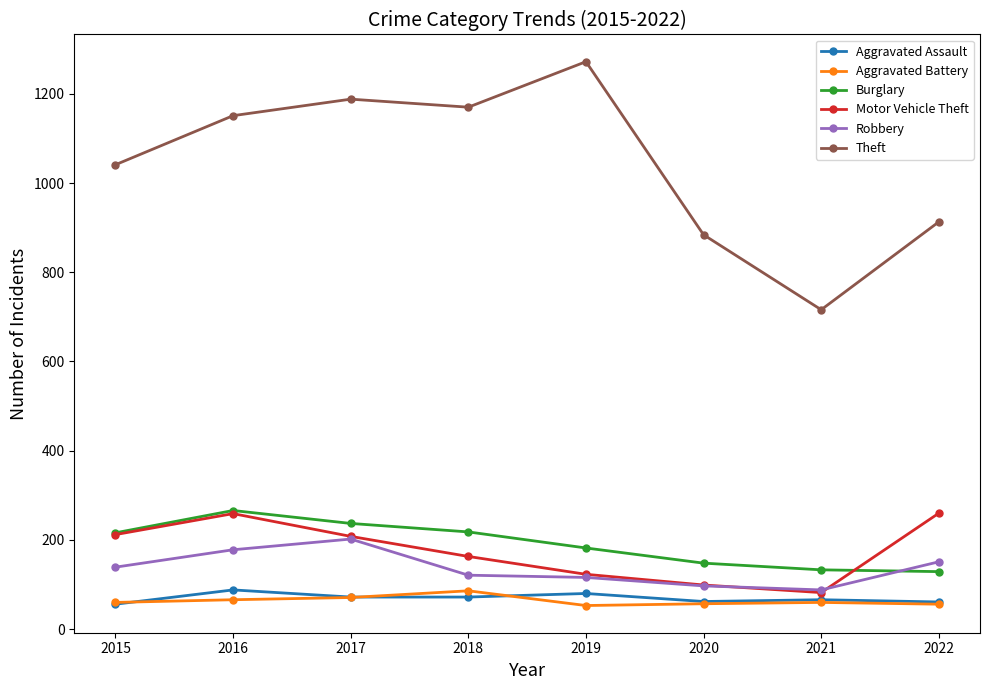

How many values in the Motor Vehicle Theft series are below 208?

4